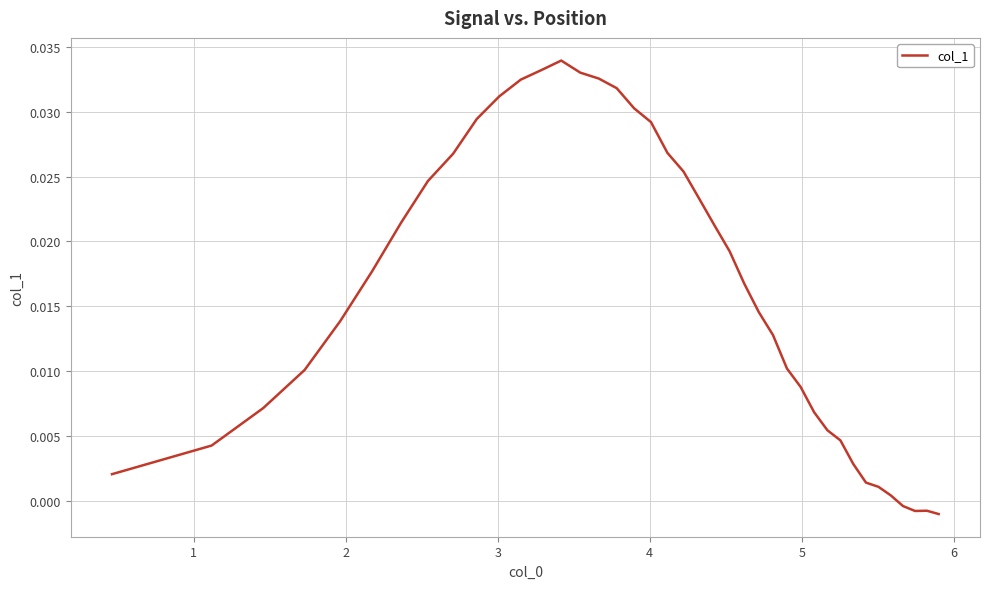

How many positive values are there?

36